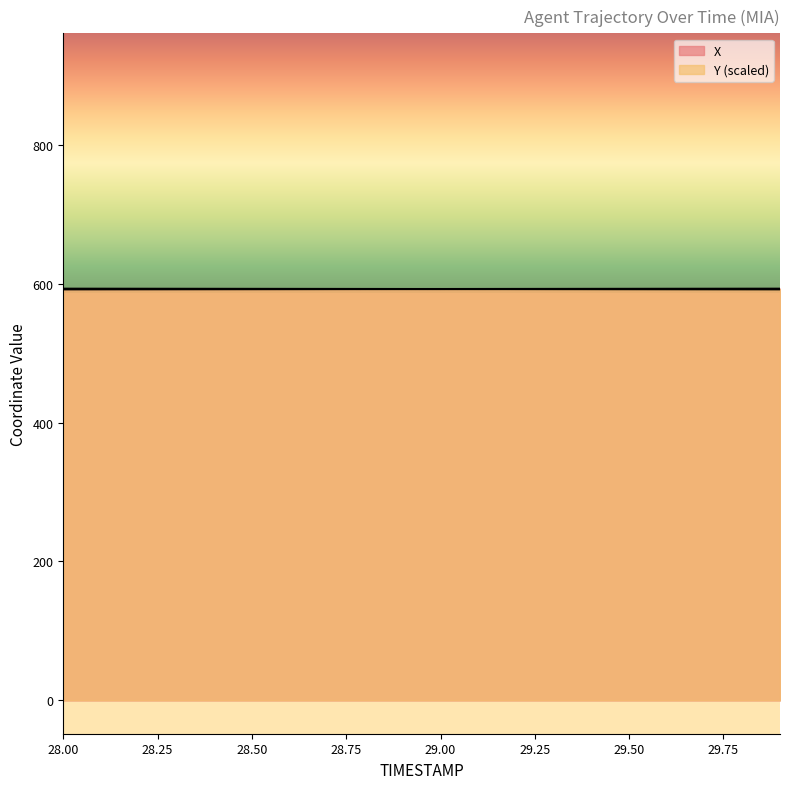

List the series in order of their overall mean, lowest first.

X, Y